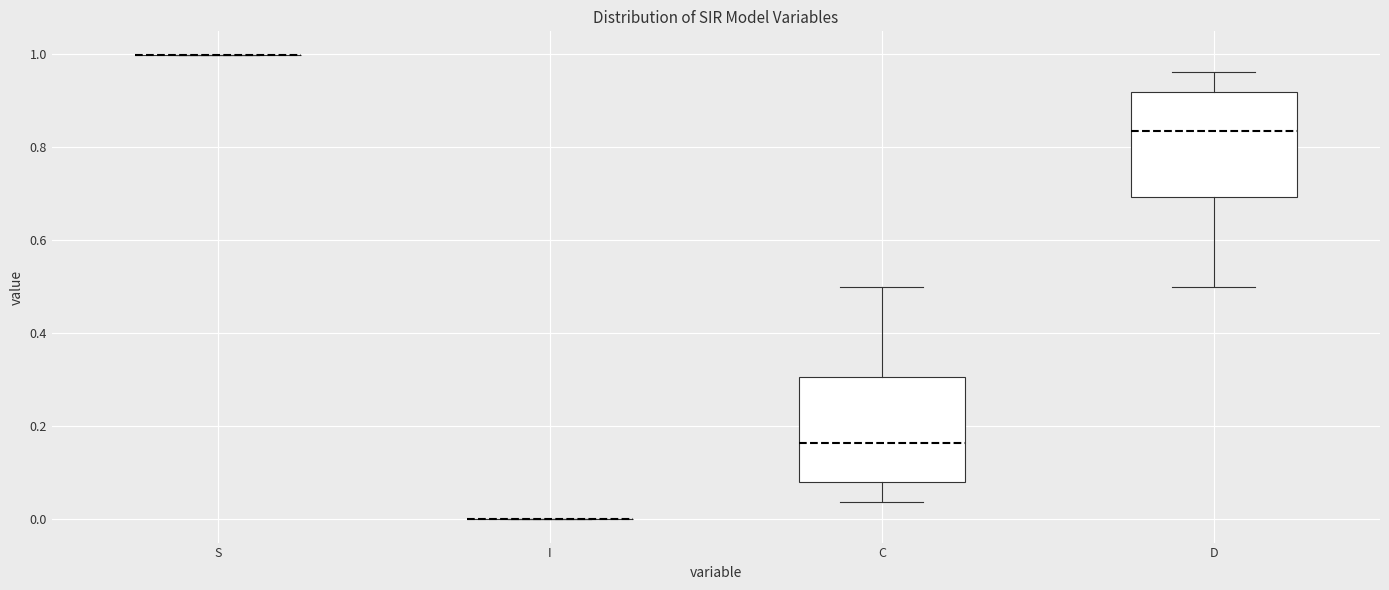

Reading left to right, read every box against the y-axis: the position of its median line, the range the box covers, and the ends of its whiskers. The values are not printed on the chart, so give them approximately, as read against the axis.

S: box collapsed to a line at 1.00, whiskers 1.00 to 1.00
I: box collapsed to a line at 0.00, whiskers 0.00 to 0.00
C: median 0.16, box 0.08 to 0.30, whiskers 0.04 to 0.50
D: median 0.84, box 0.70 to 0.92, whiskers 0.50 to 0.96